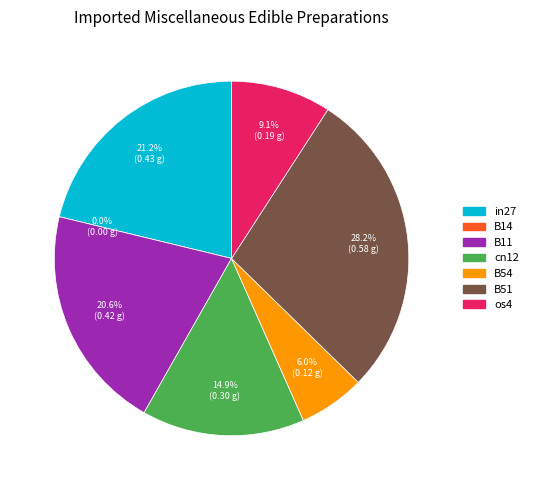

Which slice is the largest?

B51